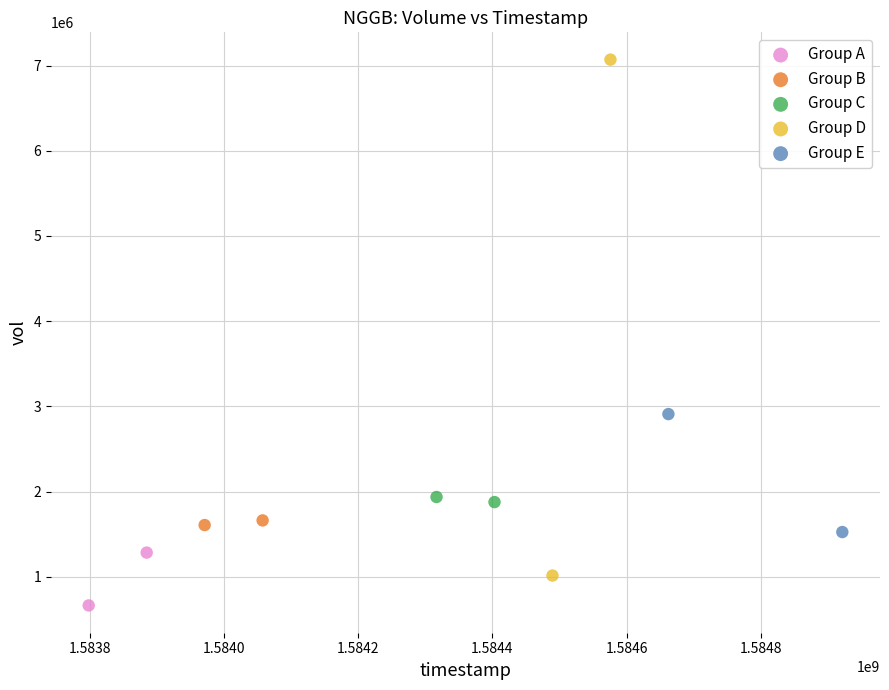

What are all the series names shown in the legend?

Group A, Group B, Group C, Group D, Group E